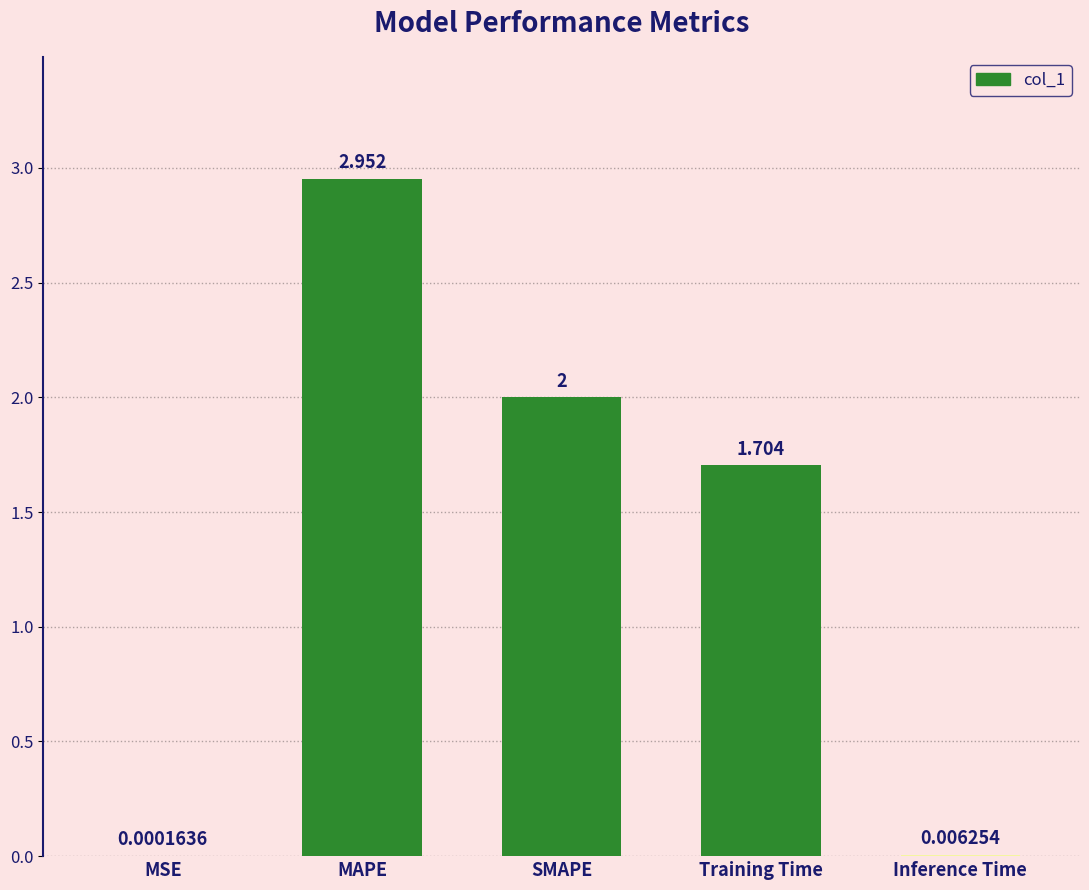

At which label does the data first exceed 1?

MAPE